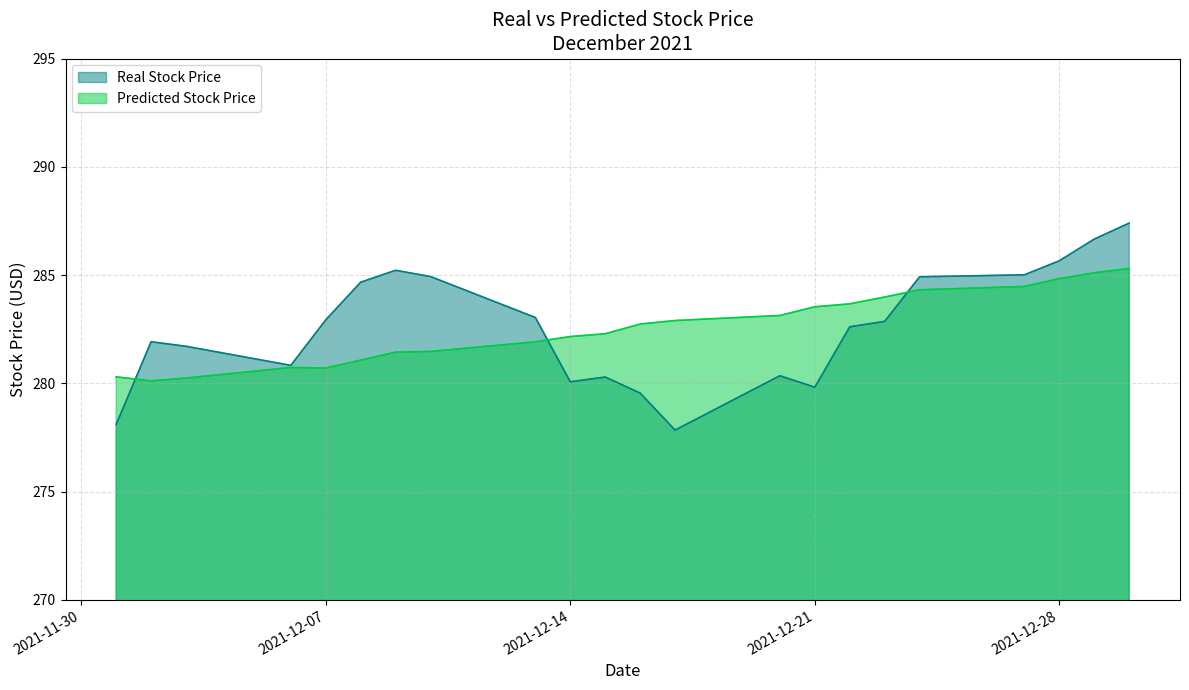

Between which two adjacent categories do Real Stock Price and Predicted Stock Price first intersect?

2021-12-01 and 2021-12-02